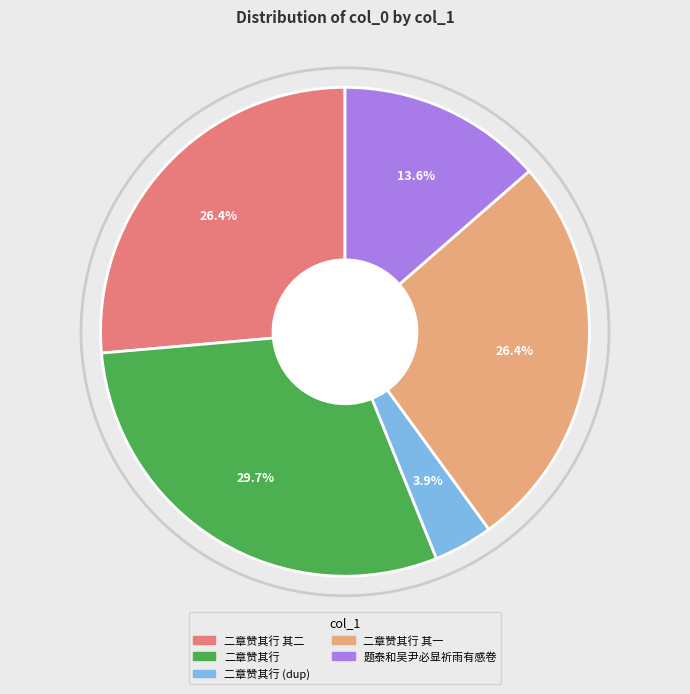

Is there any slice that represents more than half of the pie?

No